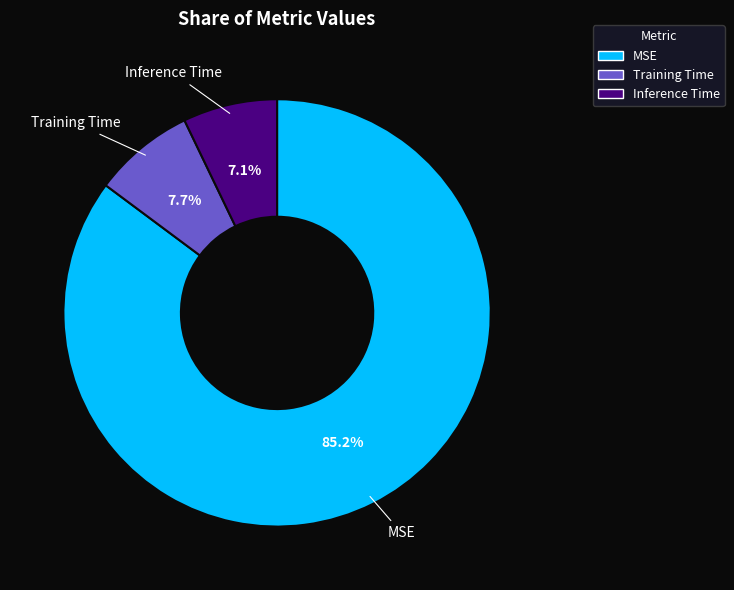

What percentage is the MSE slice, to the nearest percent?

85%